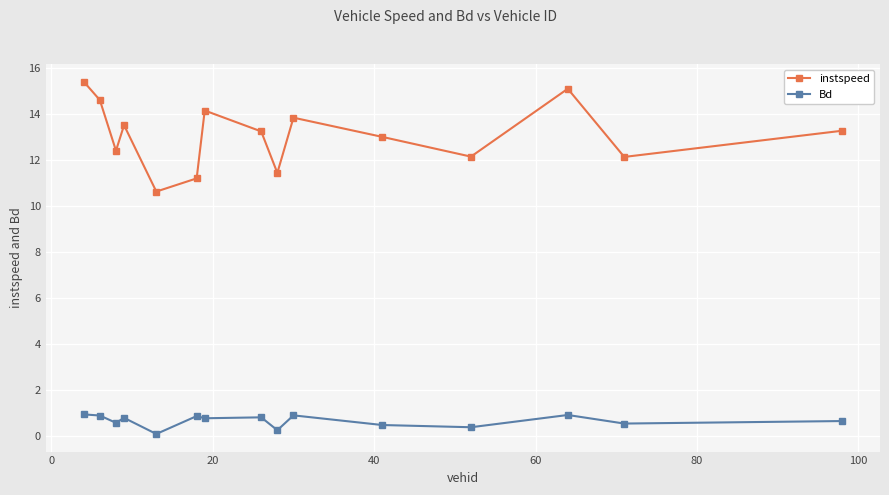

How many interior local valleys does the instspeed series have?

5